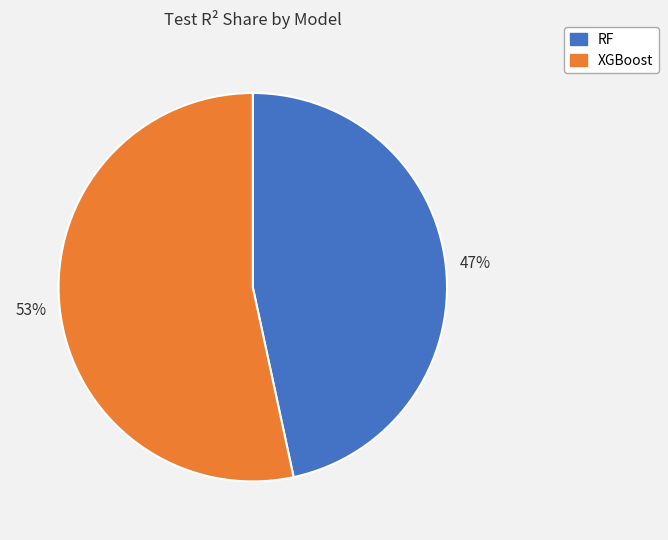

To the nearest percent, what is the average slice percentage?

50%